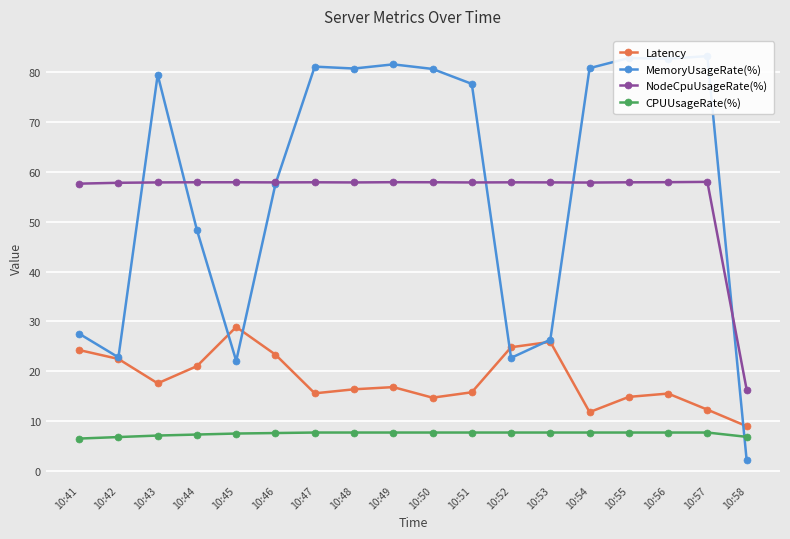

Is the value of MemoryUsageRate(%) at 10:51 greater than the value of NodeCpuUsageRate(%) at 10:57?

Yes